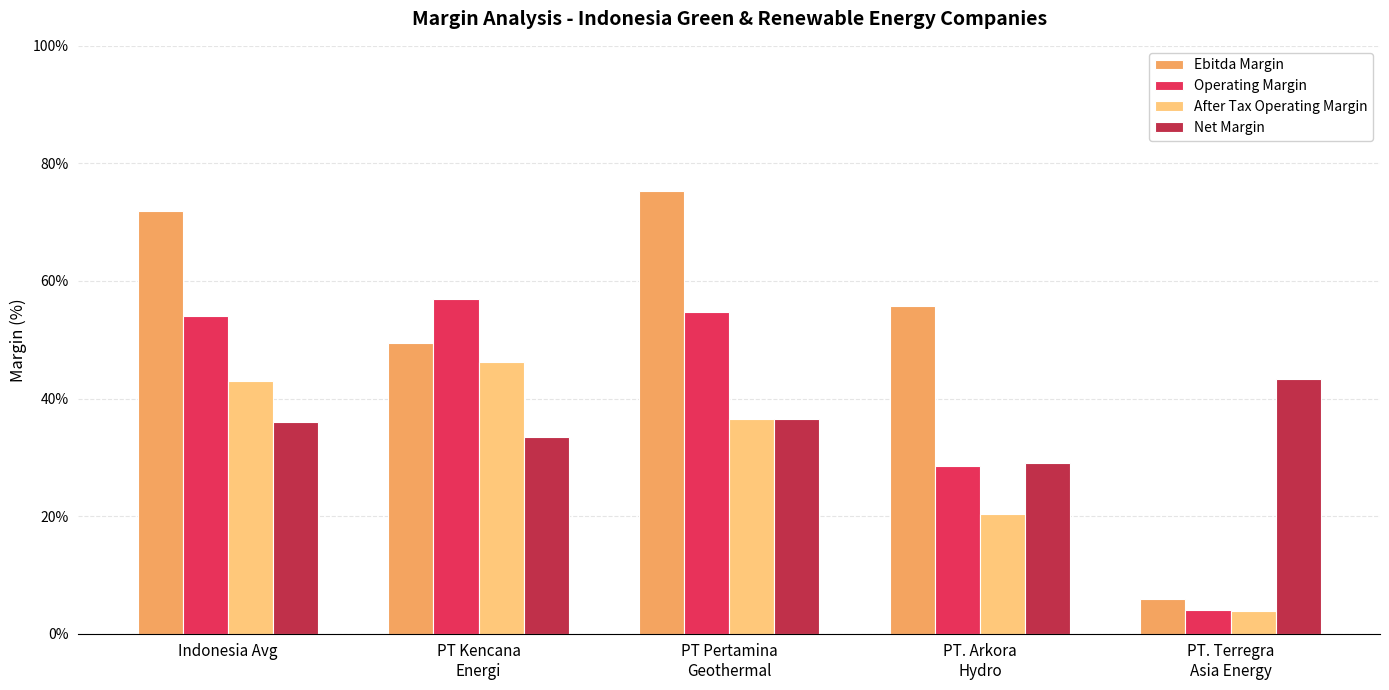

What is the smallest value displayed?

3.9